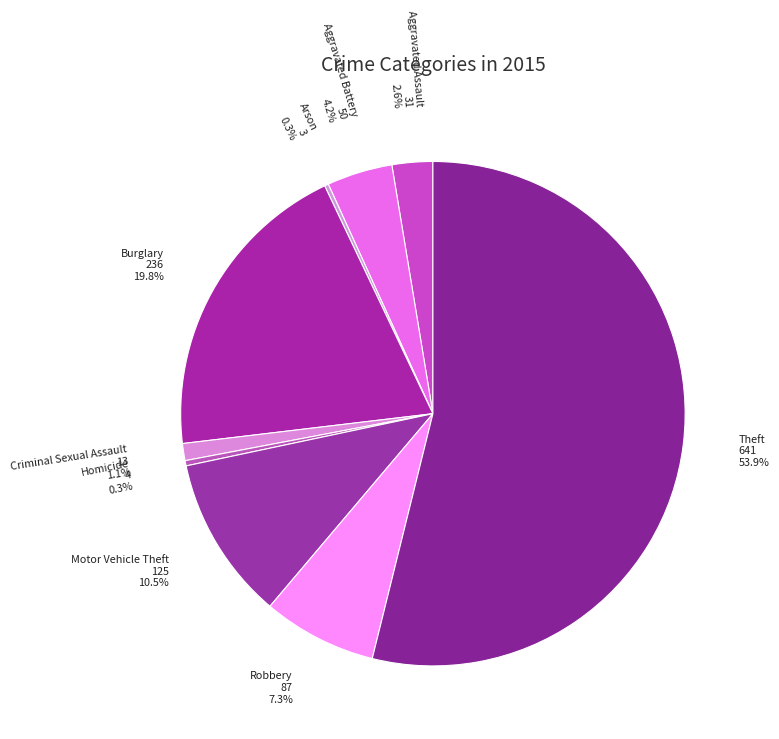

Which category has the smallest portion of the pie?

Arson